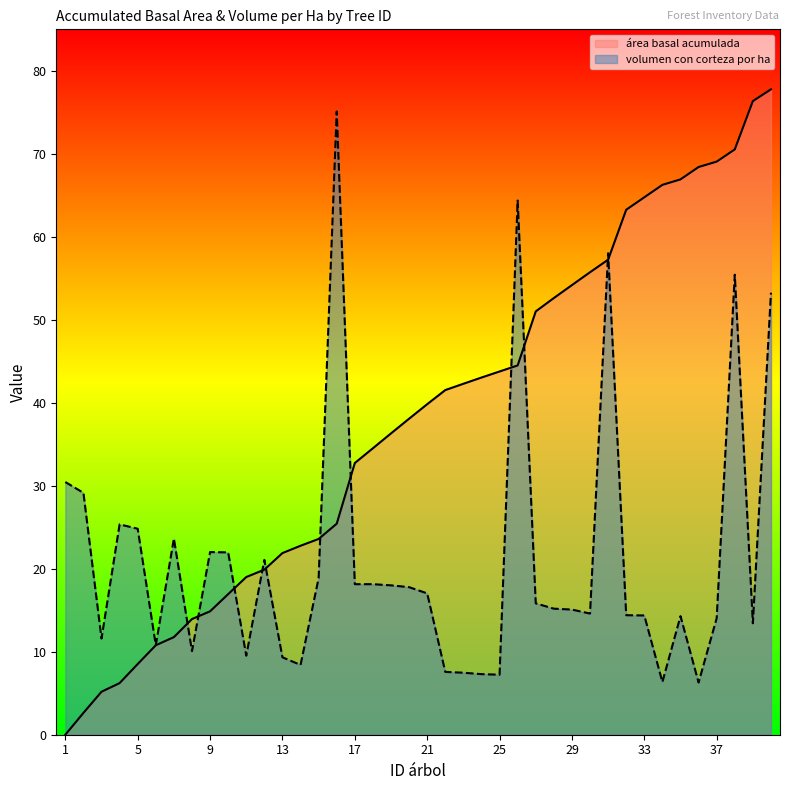

At which category does volumen con corteza por ha reach its first local valley?

3